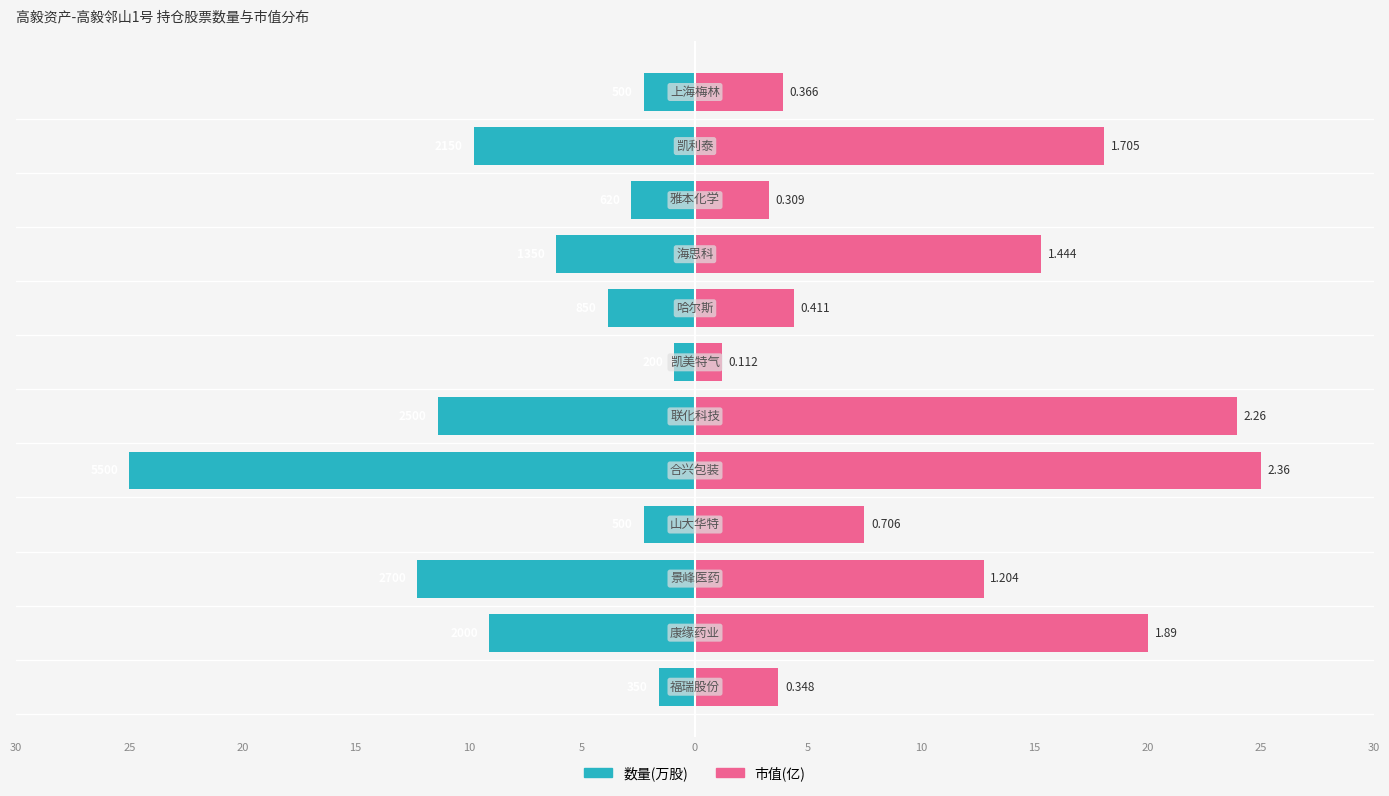

True or false: 数量(万股) has a value of -3.1 at 5.

False